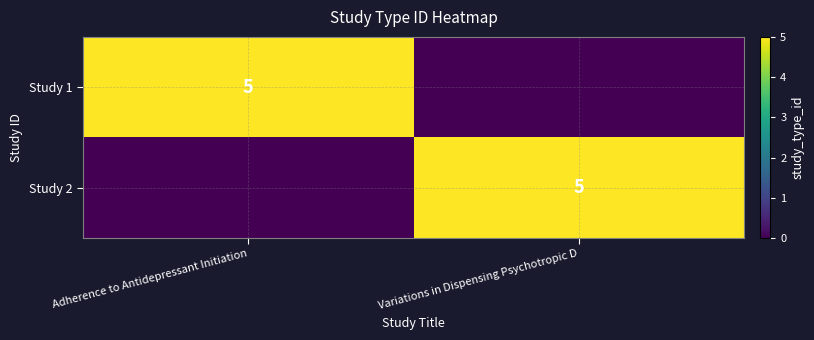

What is the difference between the maximum and minimum values in the Study 1 series?

5